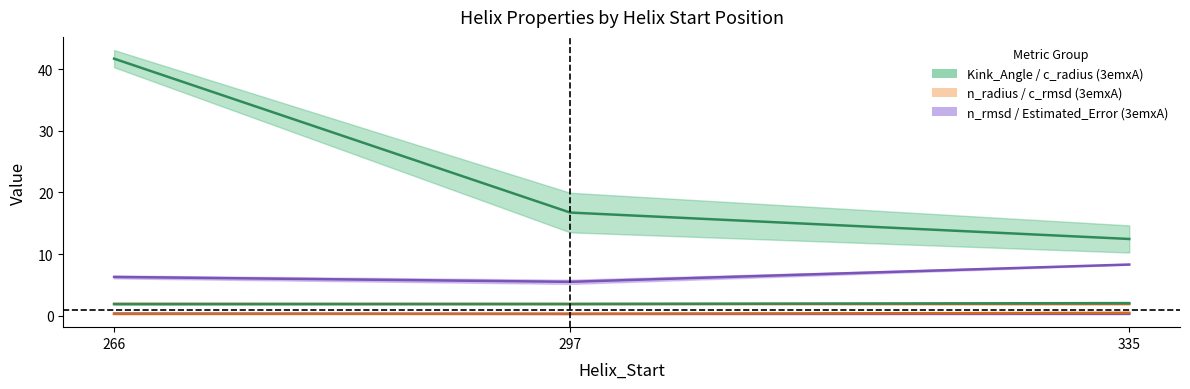

What is the label of the 5th point from the left?

297